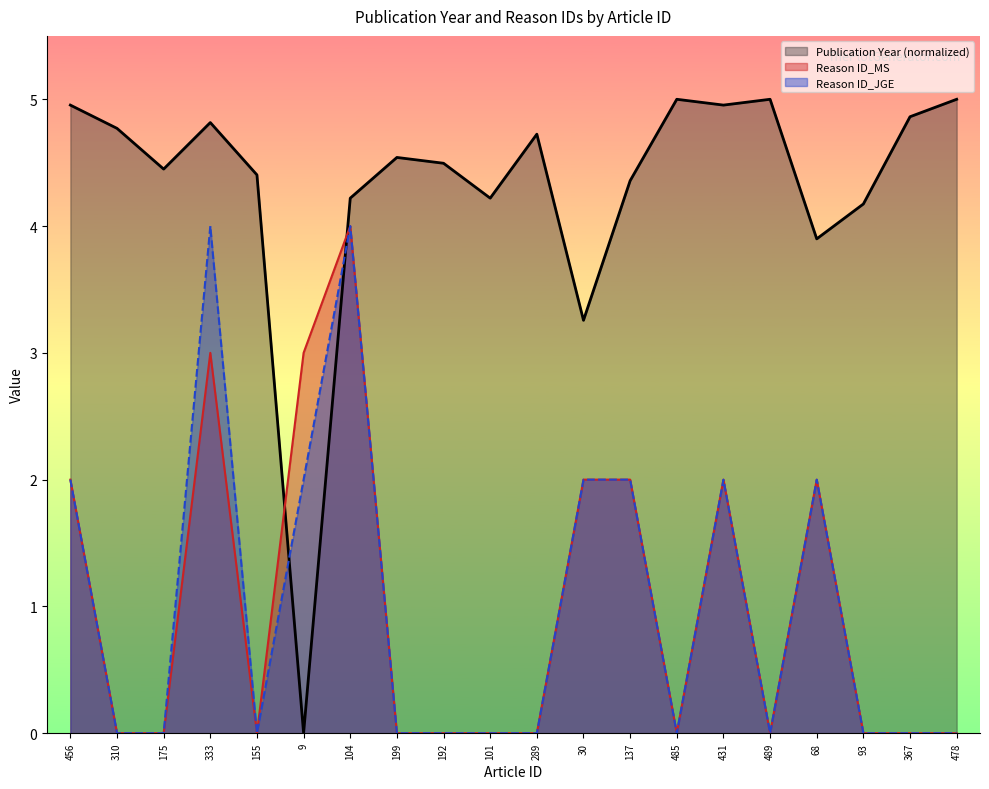

True or false: Publication Year and Reason ID_MS cross at least once.

True